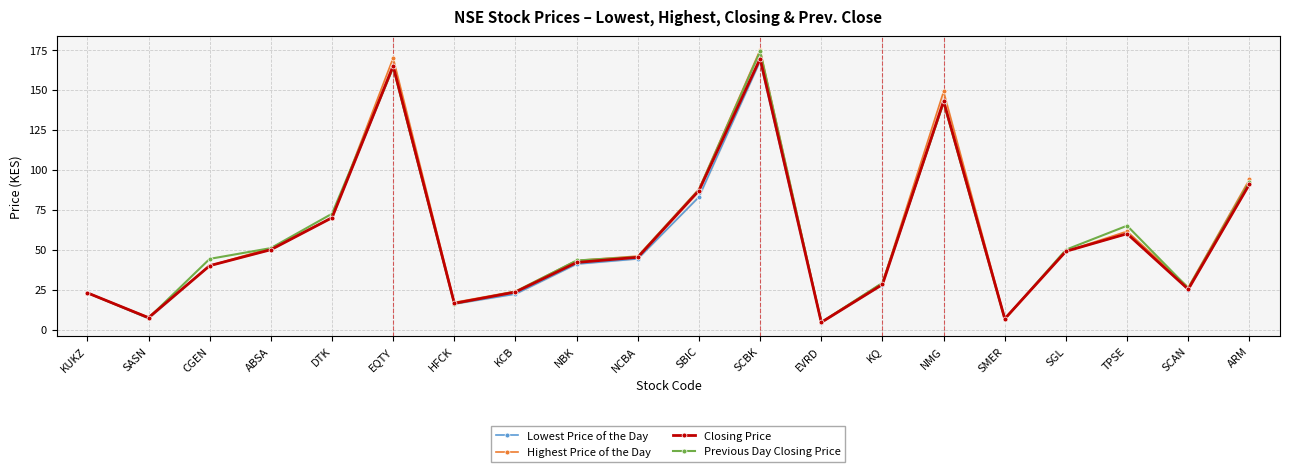

What is the label of the 15th point from the left?

NMG